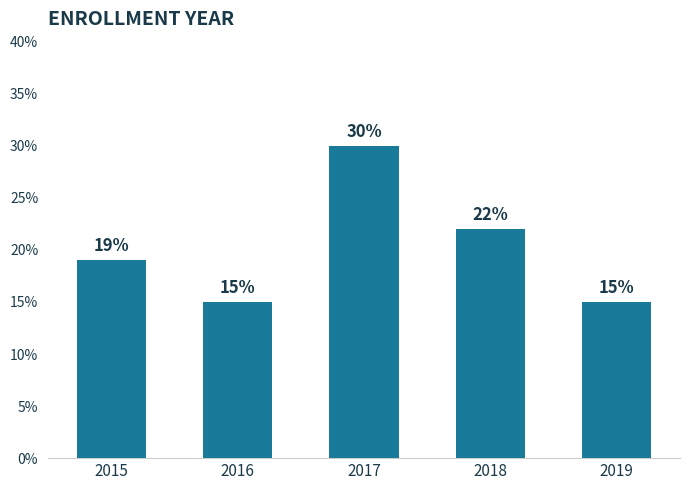

Reading left to right, list all the values displayed in this chart.

19	15	30	22	15